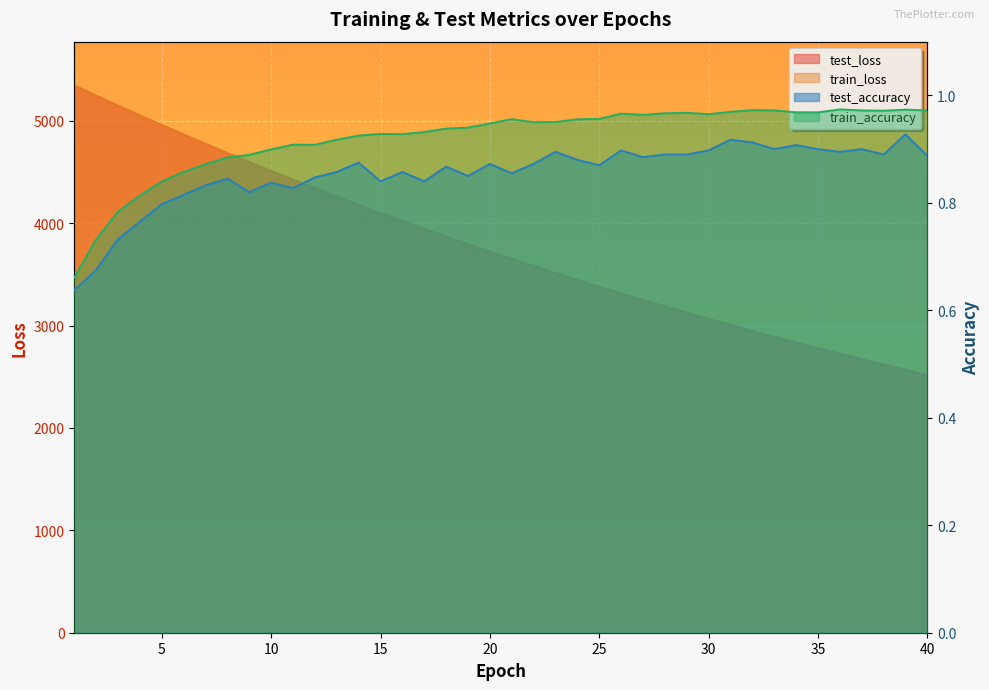

Which category has the highest value across all series?

1